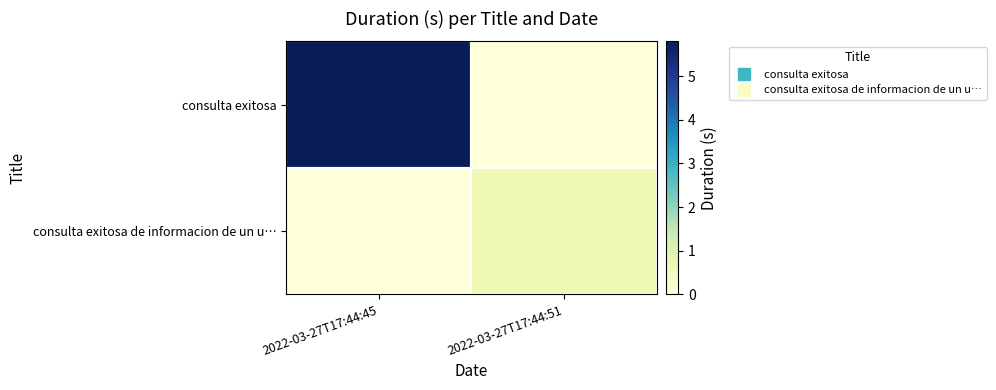

At 2022-03-27T17:44:45, list the series in order from largest to smallest.

consulta exitosa, consulta exitosa de informacion de un u…